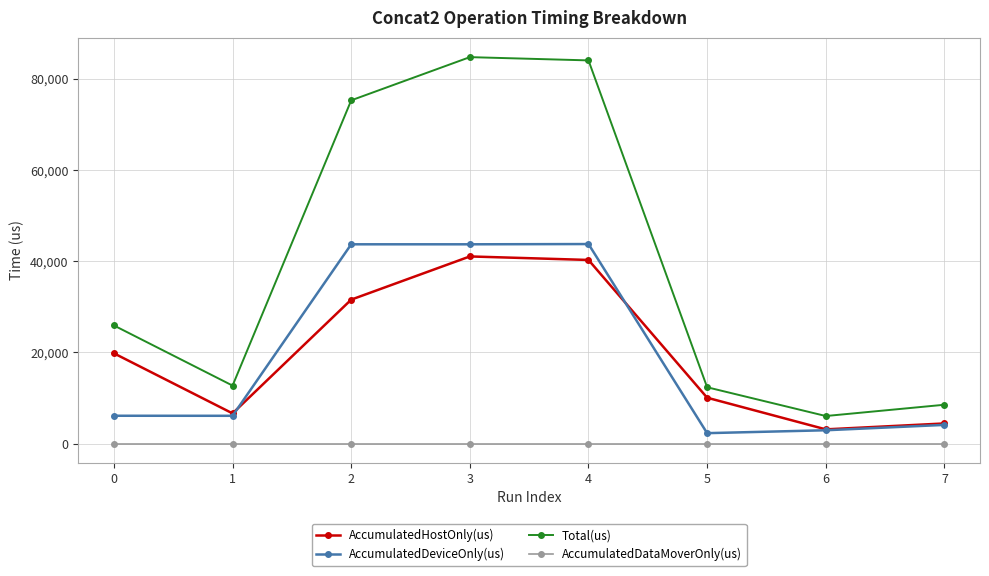

The value of AccumulatedHostOnly(us) at 1 is 10562.9. True or false?

False